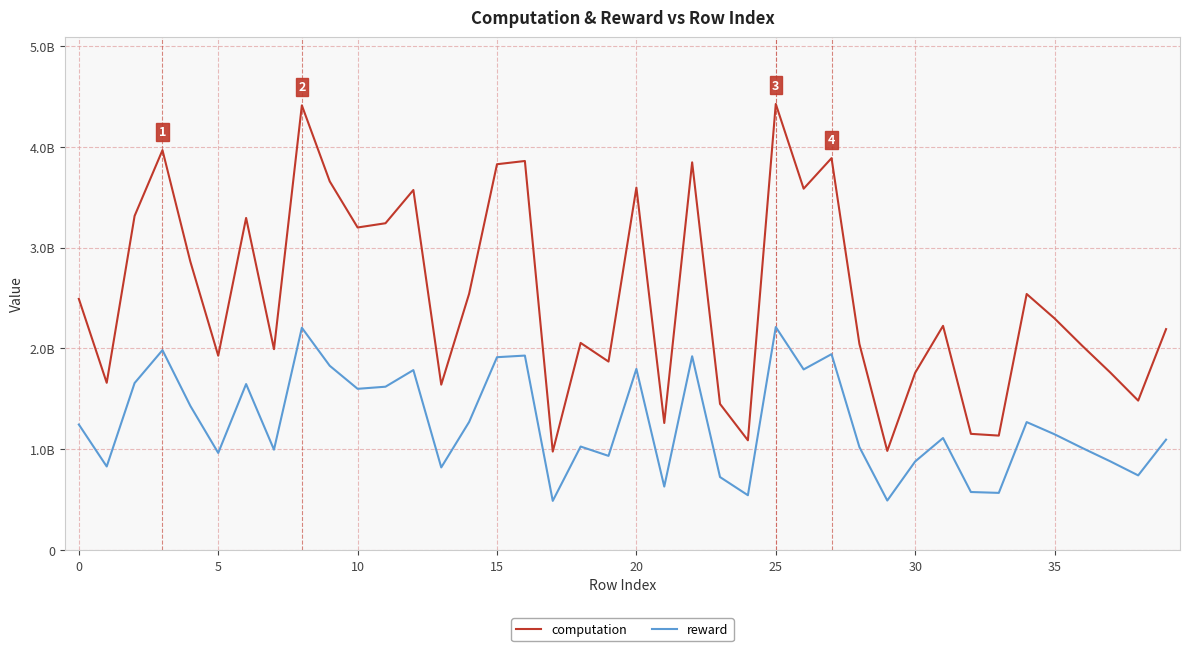

True or false: reward has more than 2 points higher than both neighbors.

True